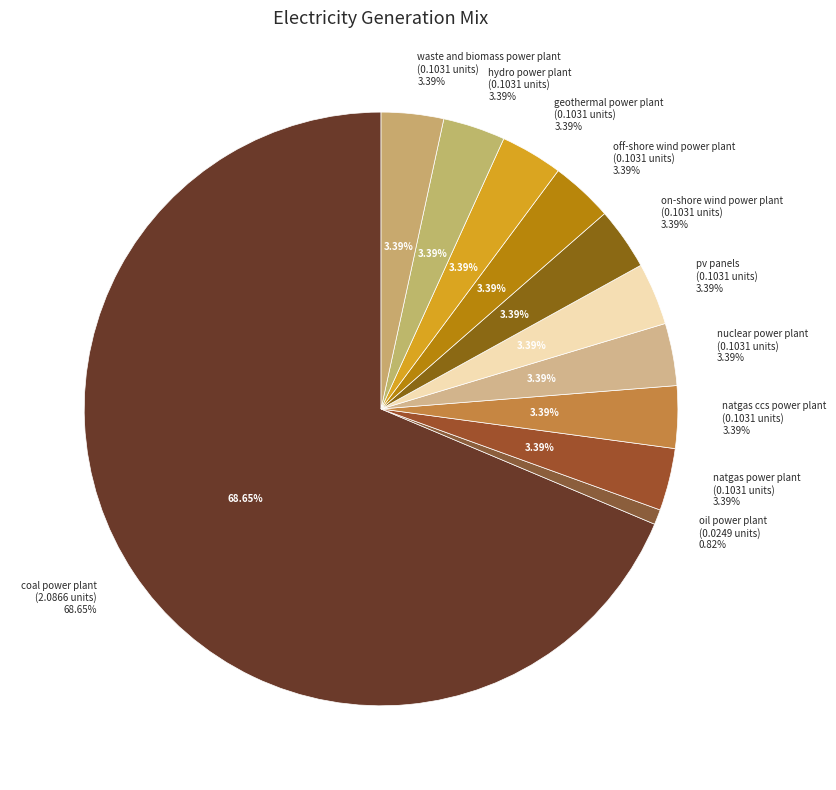

How many segments does this pie chart have?

11